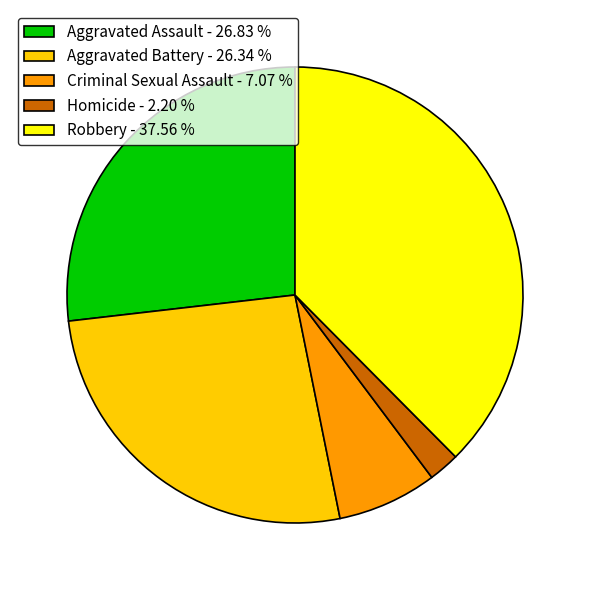

Is Aggravated Assault the majority of the pie?

No